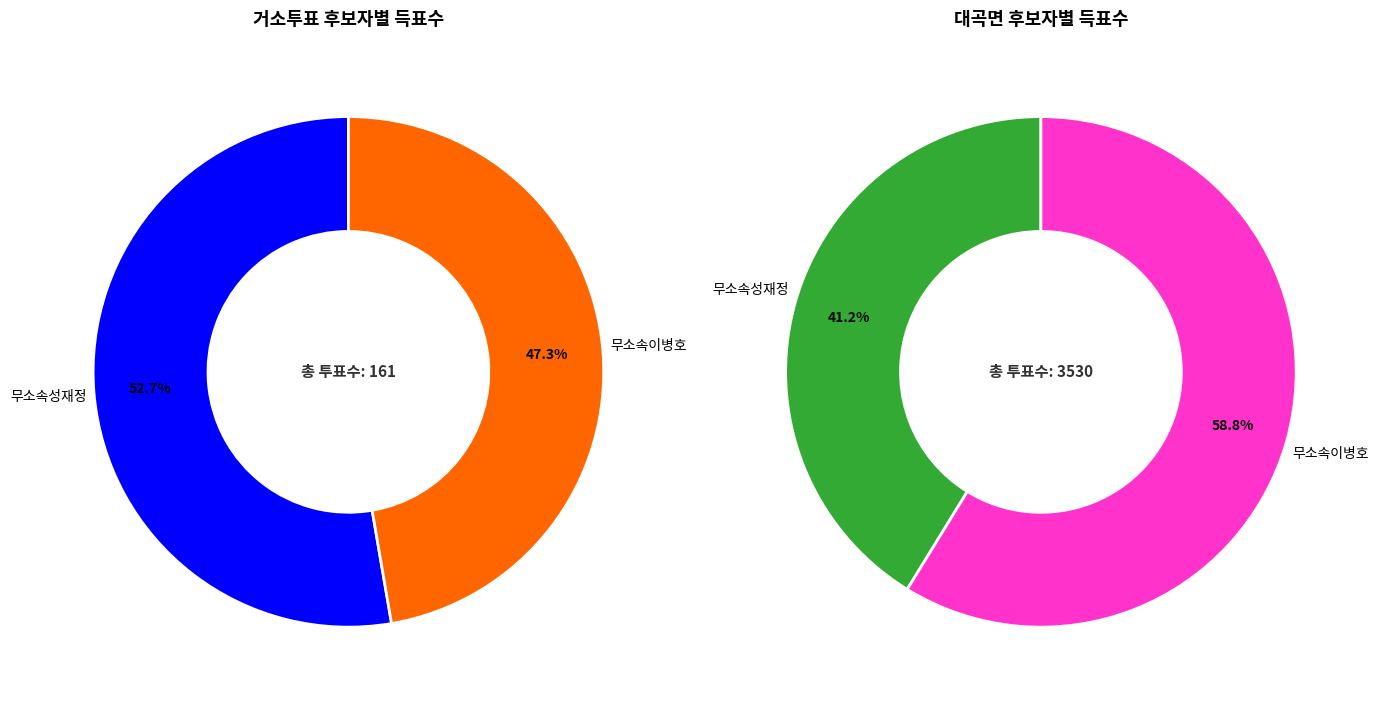

What is the ratio of the value at 거소투표 to the value at 대곡면?

0.1